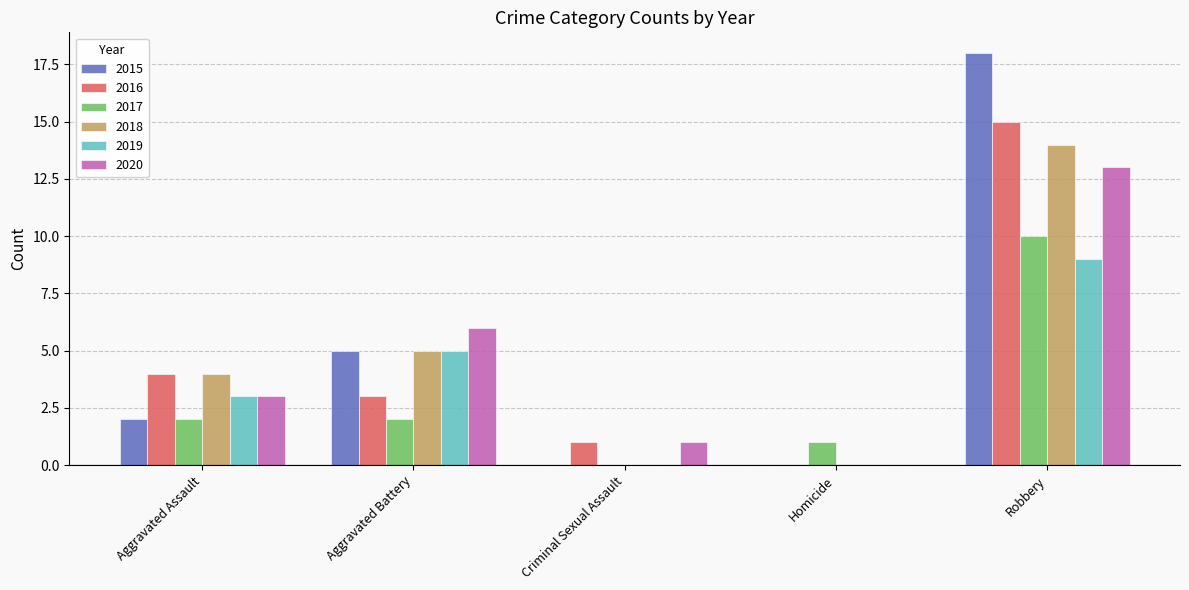

Reading left to right, transcribe all the data shown in this chart.

2015: Aggravated Assault=2	Aggravated Battery=5	Criminal Sexual Assault=0	Homicide=0	Robbery=18
2016: Aggravated Assault=4	Aggravated Battery=3	Criminal Sexual Assault=1	Homicide=0	Robbery=15
2017: Aggravated Assault=2	Aggravated Battery=2	Criminal Sexual Assault=0	Homicide=1	Robbery=10
2018: Aggravated Assault=4	Aggravated Battery=5	Criminal Sexual Assault=0	Homicide=0	Robbery=14
2019: Aggravated Assault=3	Aggravated Battery=5	Criminal Sexual Assault=0	Homicide=0	Robbery=9
2020: Aggravated Assault=3	Aggravated Battery=6	Criminal Sexual Assault=1	Homicide=0	Robbery=13